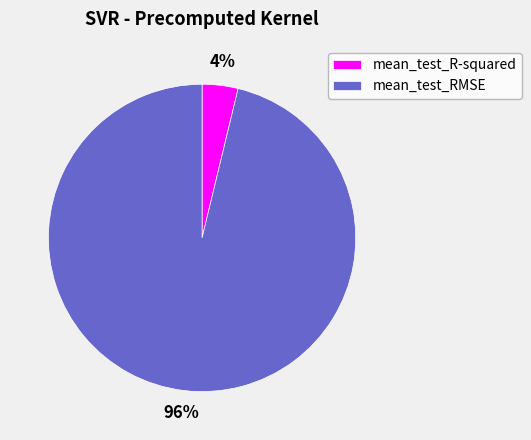

To the nearest percent, what is the difference between the largest and smallest slice percentages?

92%